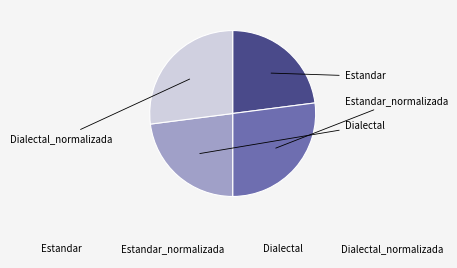

What percentage is the Estandar slice, to the nearest percent?

23%